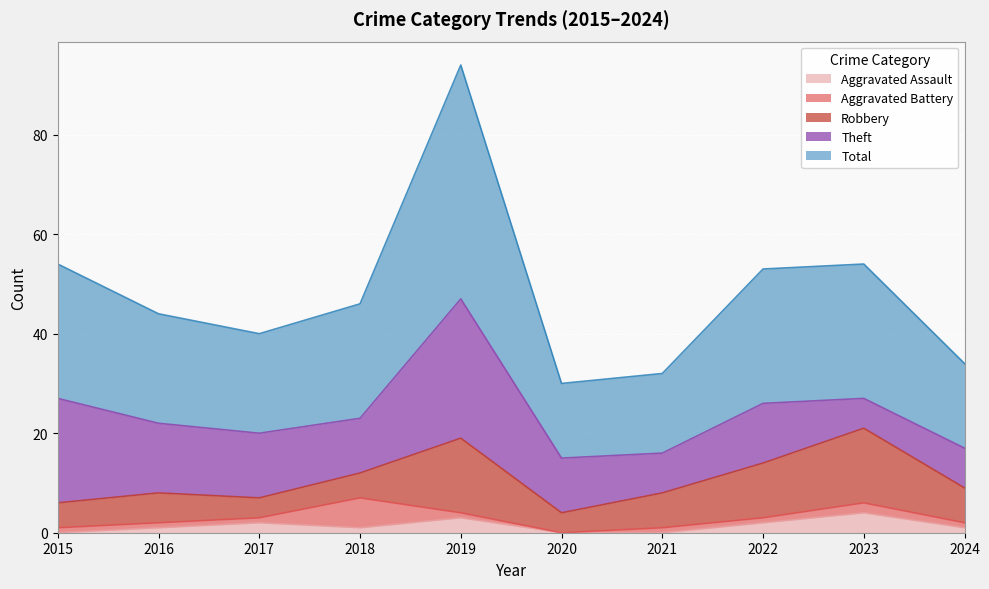

At which label is Theft closest to 17?

2016